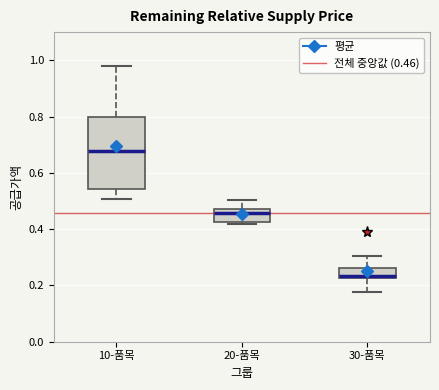

Reading left to right, read every box against the y-axis: the position of its median line, the range the box covers, and the ends of its whiskers. The values are not printed on the chart, so give them approximately, as read against the axis.

10-품목: median 0.68, box 0.54 to 0.80, whiskers 0.50 to 0.98
20-품목: median 0.46, box 0.42 to 0.48, whiskers 0.42 (just below the box's lower edge) to 0.50
30-품목: median 0.24, box 0.22 to 0.26, whiskers 0.18 to 0.30